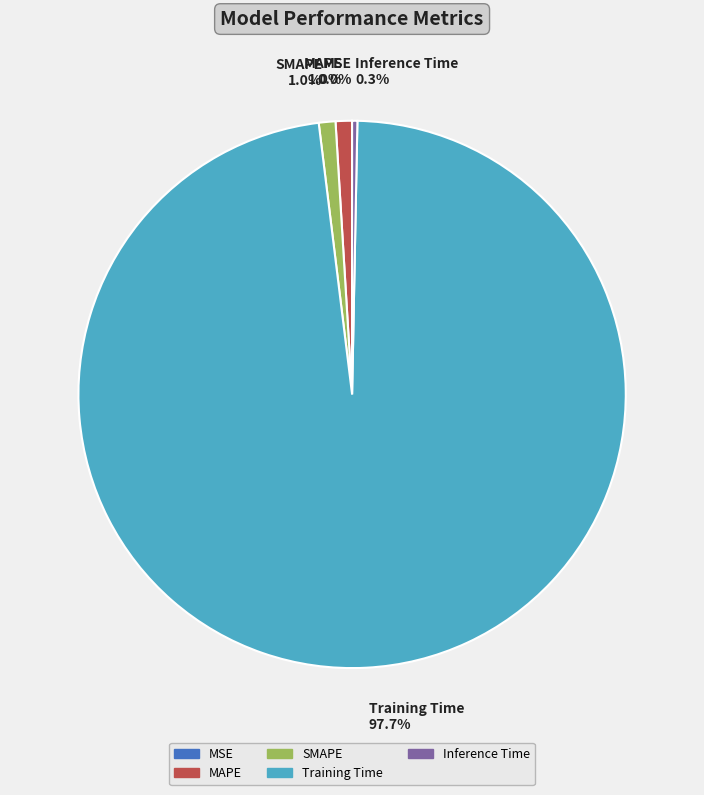

What is the majority slice?

Training Time